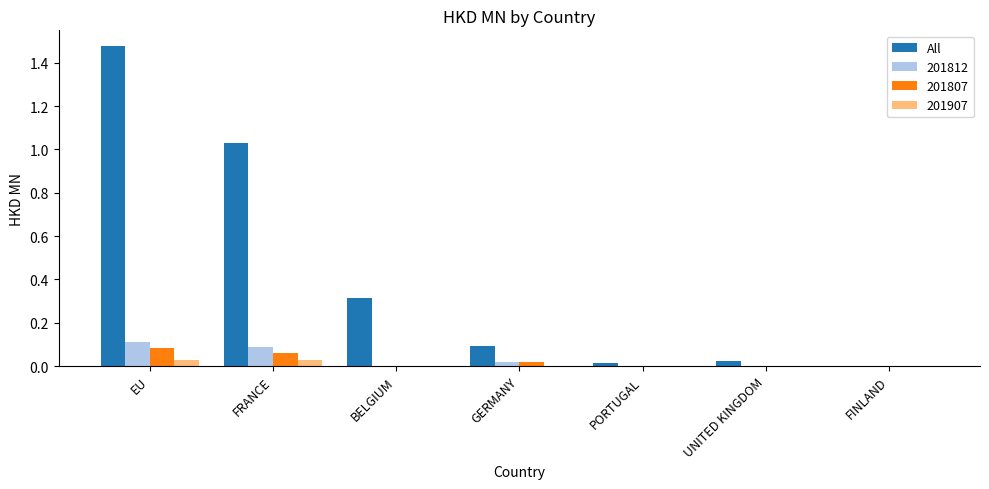

True or false: 201907 has a value of 0.0 at FRANCE.

True